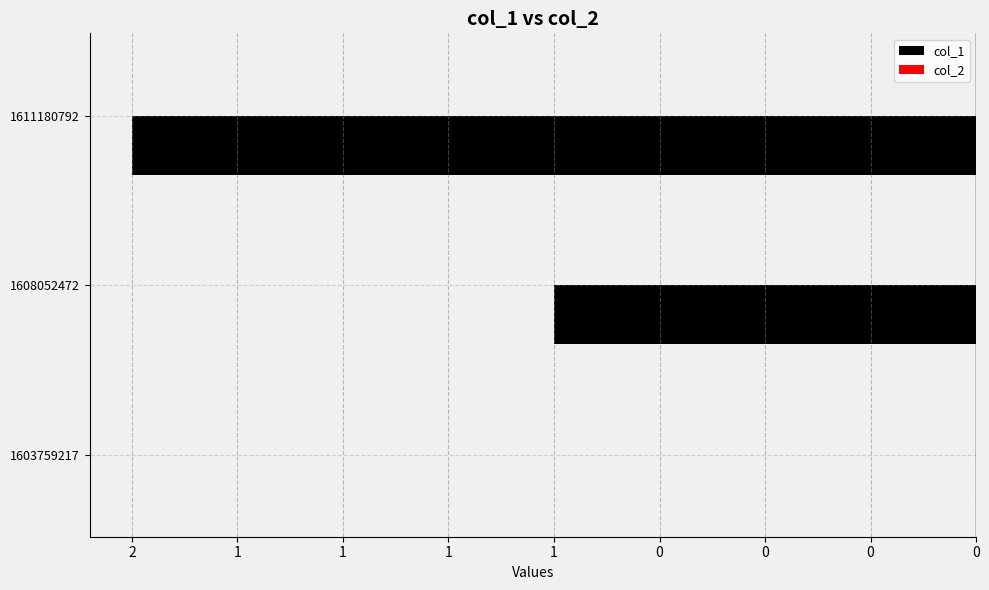

How many categories are shown in the chart?

3